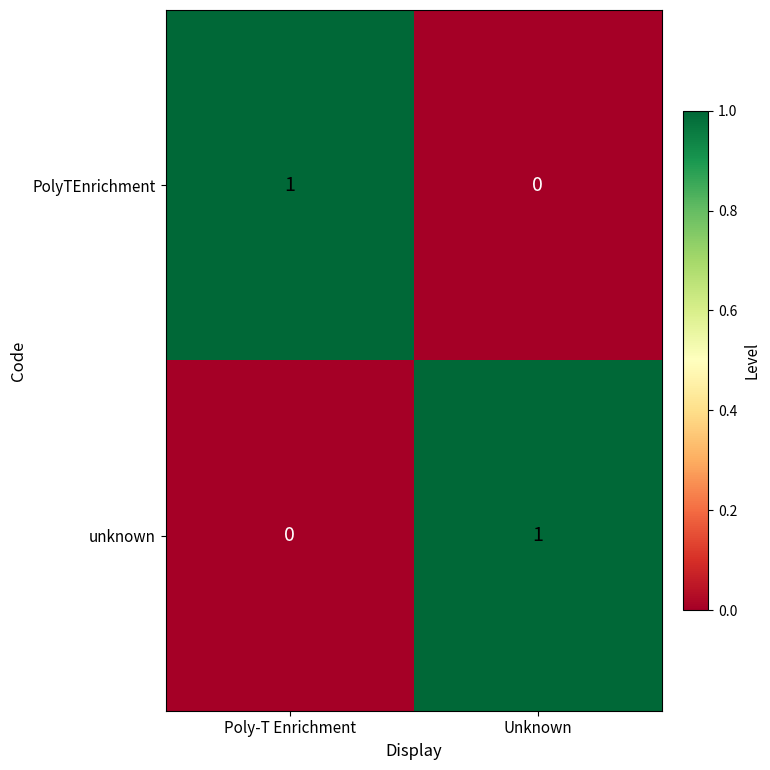

The unknown series shows 0 at Poly-T Enrichment. True or false?

True